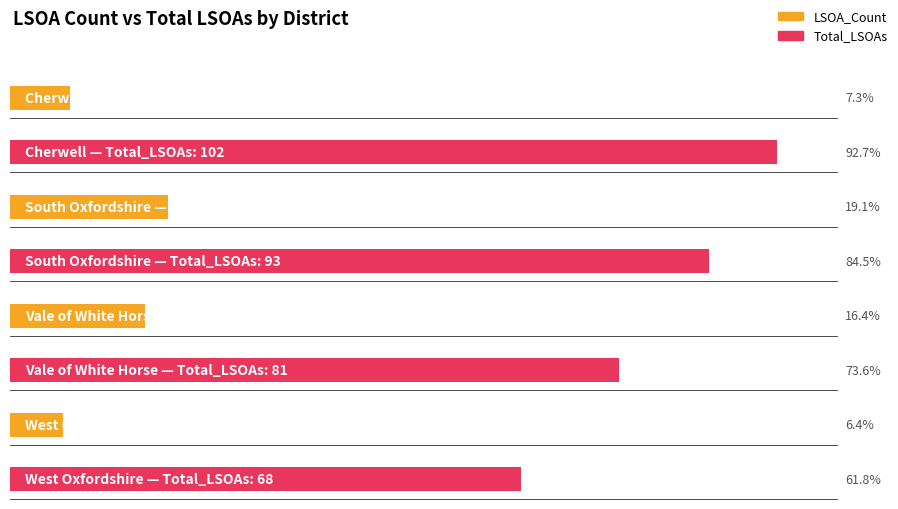

Read the LSOA_Count value at Cherwell, to the nearest 10.

10